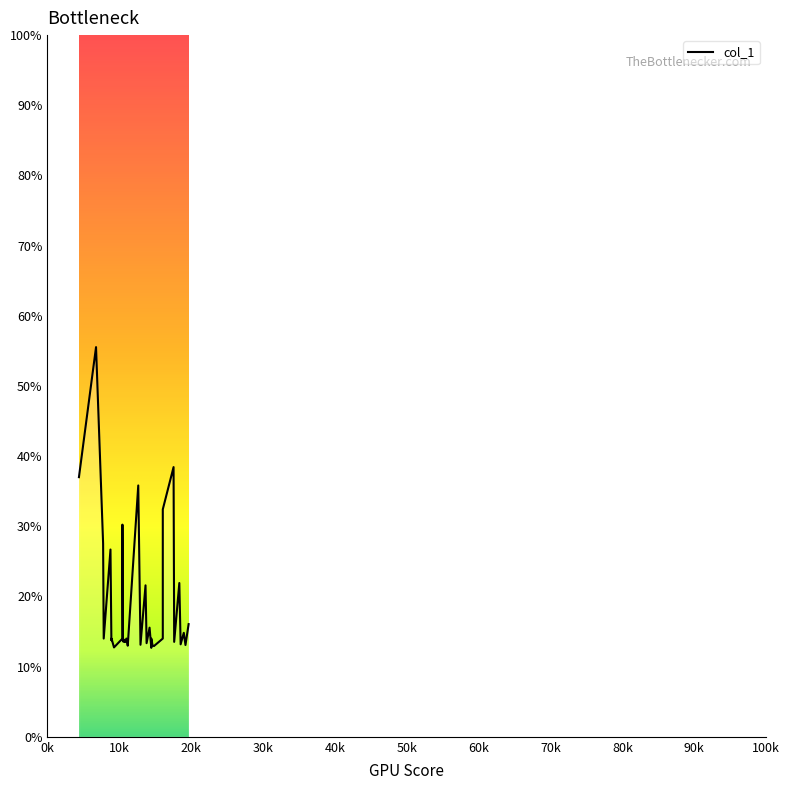

Is this an area chart (filled region under the line)?

No